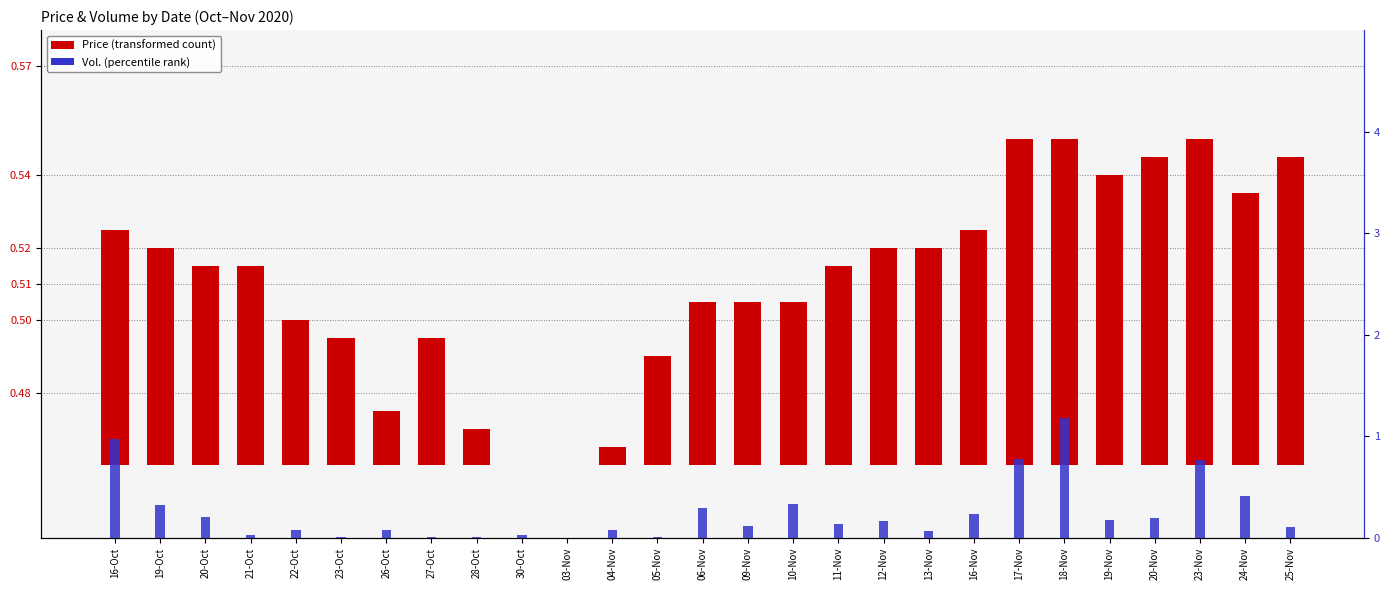

Rank the series by their maximum value, from highest to lowest.

Vol., Price